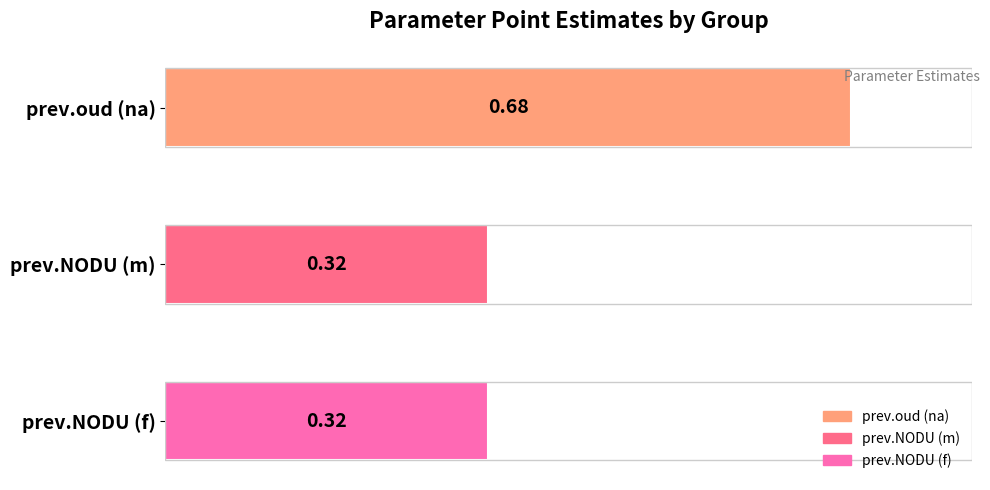

Which has a higher value, prev.oud (na) or prev.NODU (f)?

prev.oud (na)